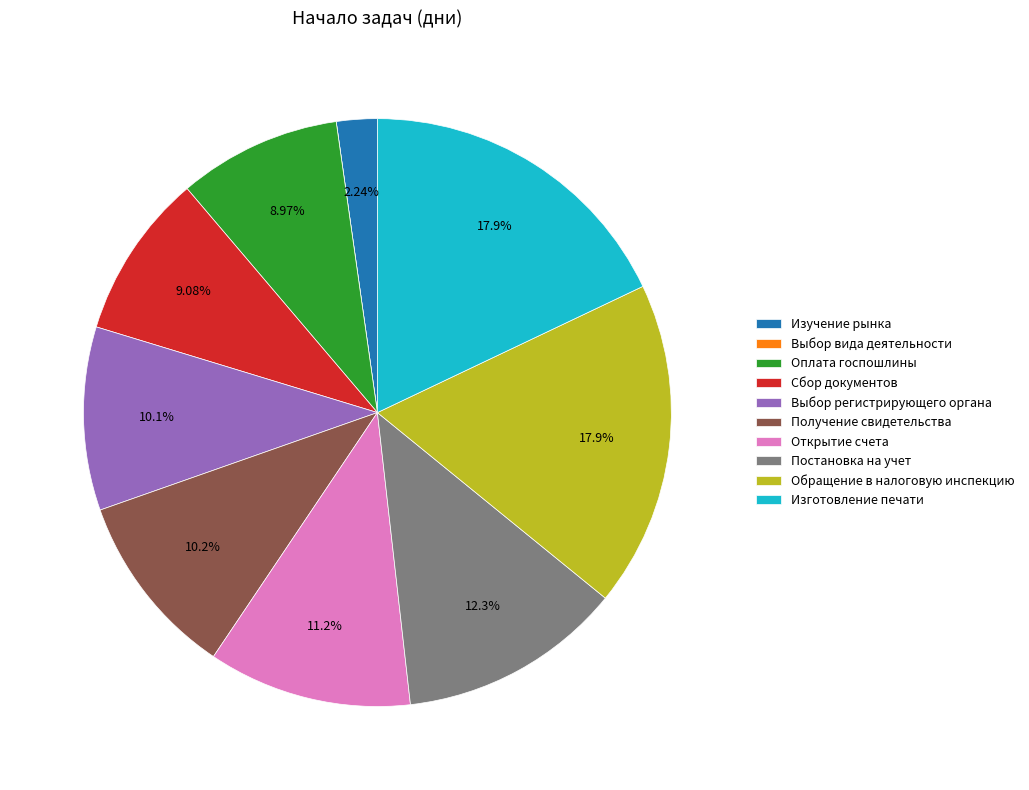

Between Сбор документов and Изготовление печати, which is larger?

Изготовление печати